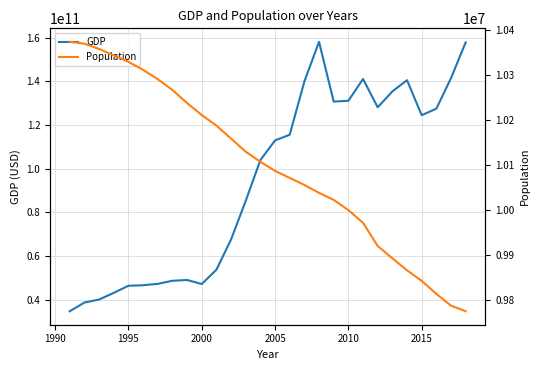

How many values in the Population series are below 10107146?

14